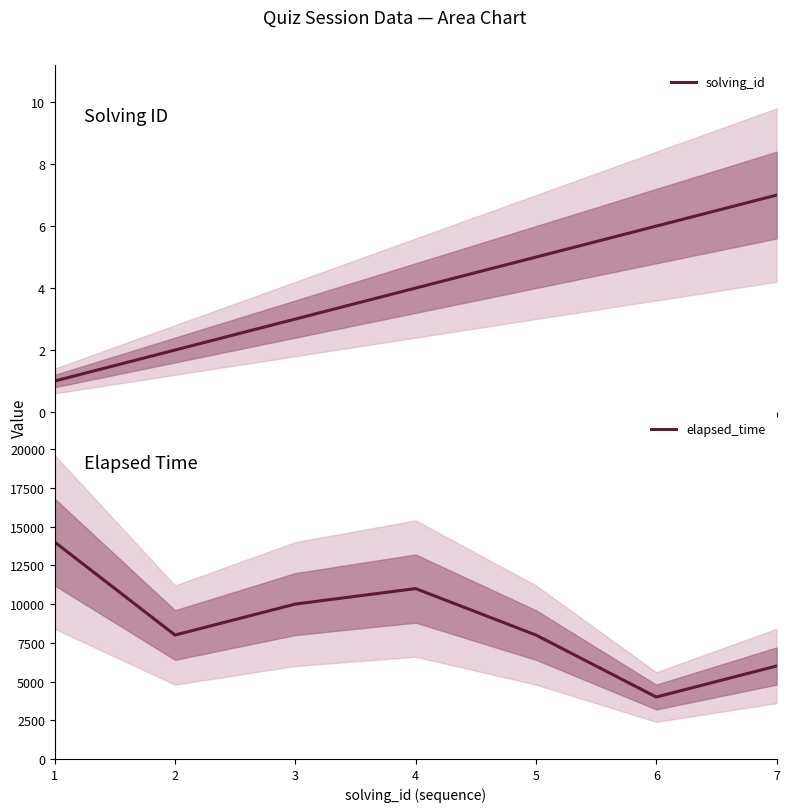

Is this an area chart (filled region under the line)?

No